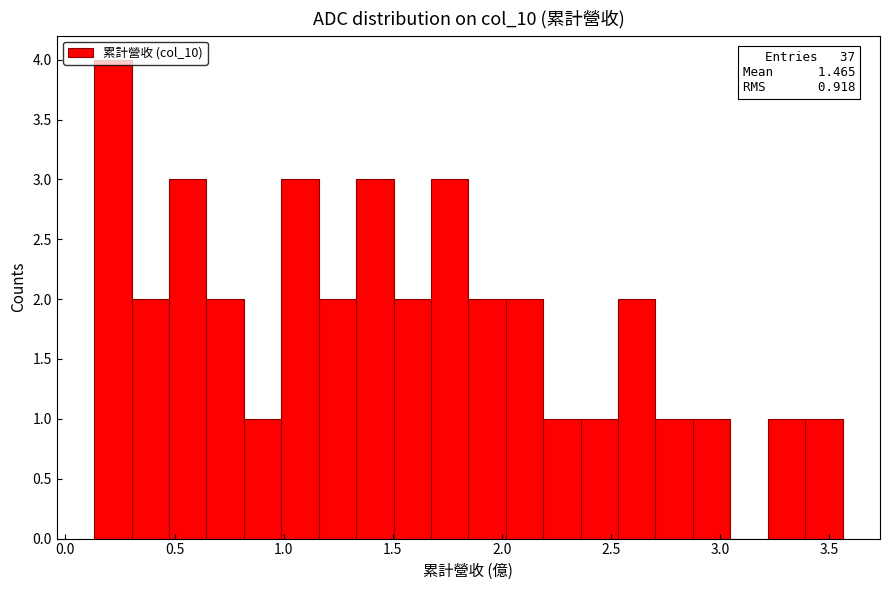

Read against the x-axis, roughly where is the centre of the tallest bar?

0.20